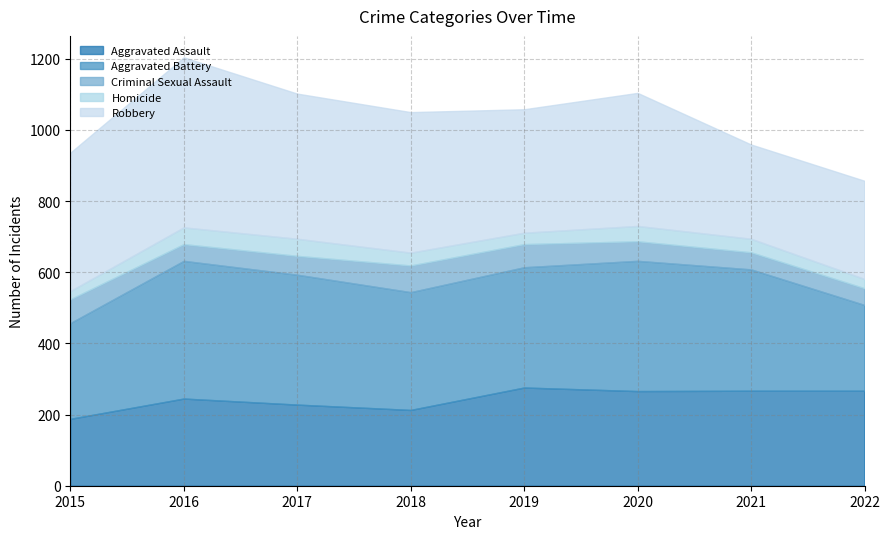

Is the value of Criminal Sexual Assault at 2019 greater than the value of Robbery at 2017?

No